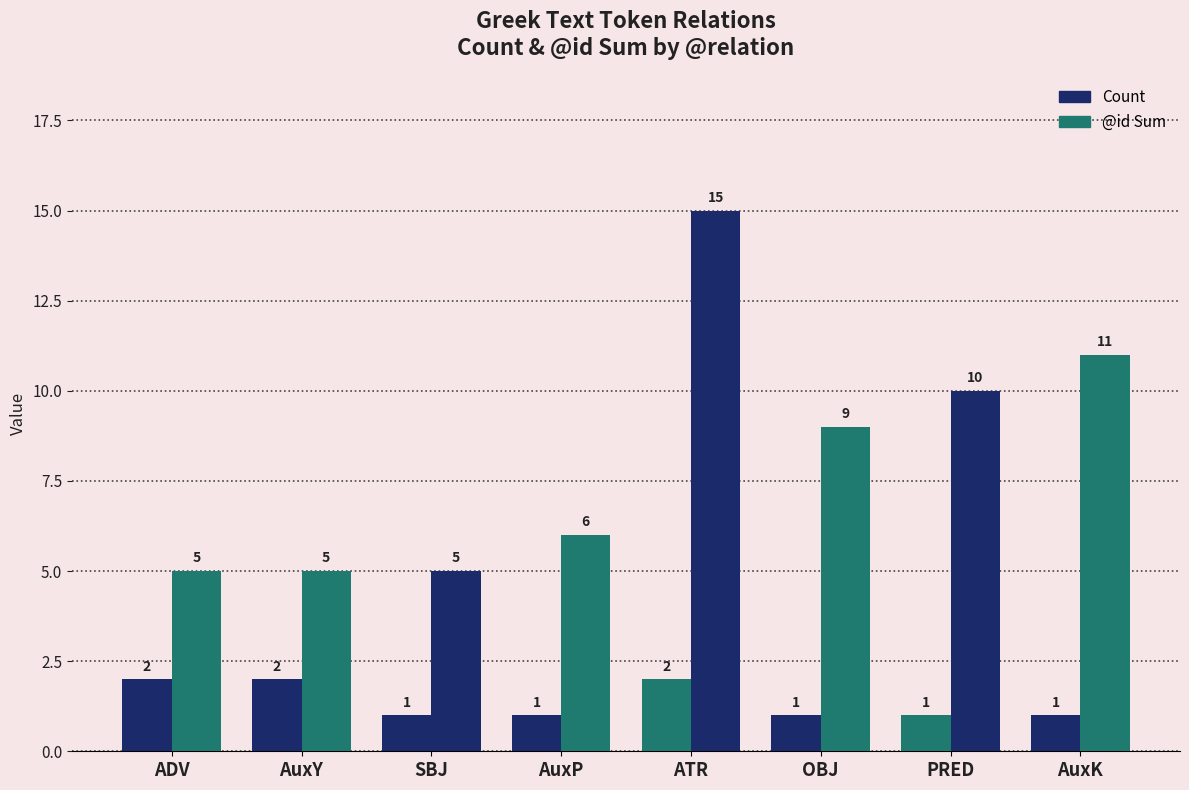

At how many categories does at least one series exceed 7?

4